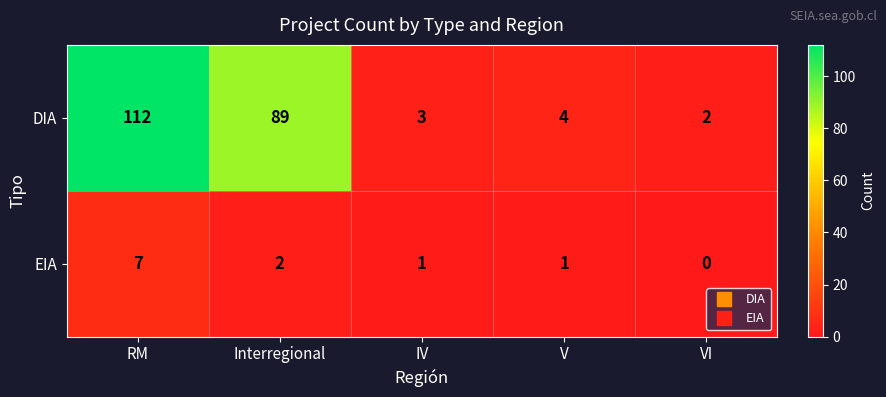

What is the sum of the DIA values at VI and IV?

5